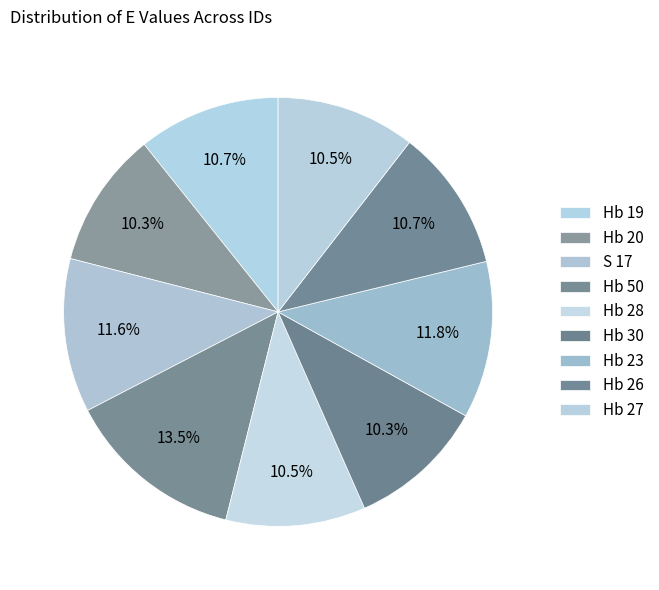

Is there any slice that represents more than half of the pie?

No